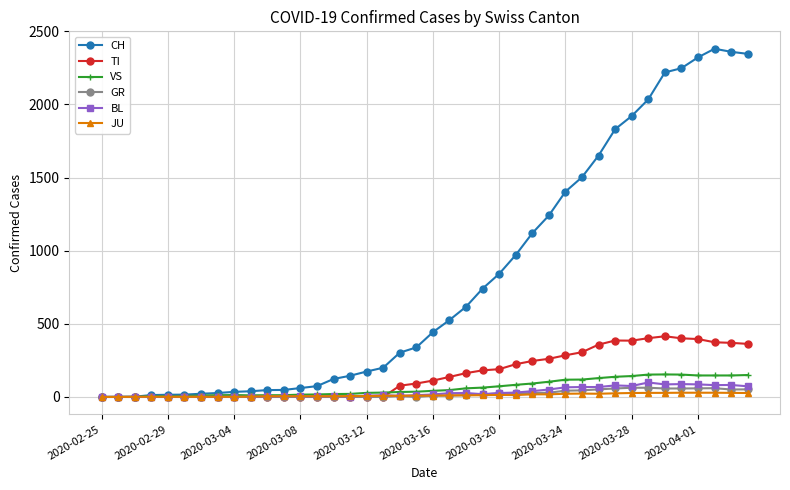

What is the maximum value for CH?

2381